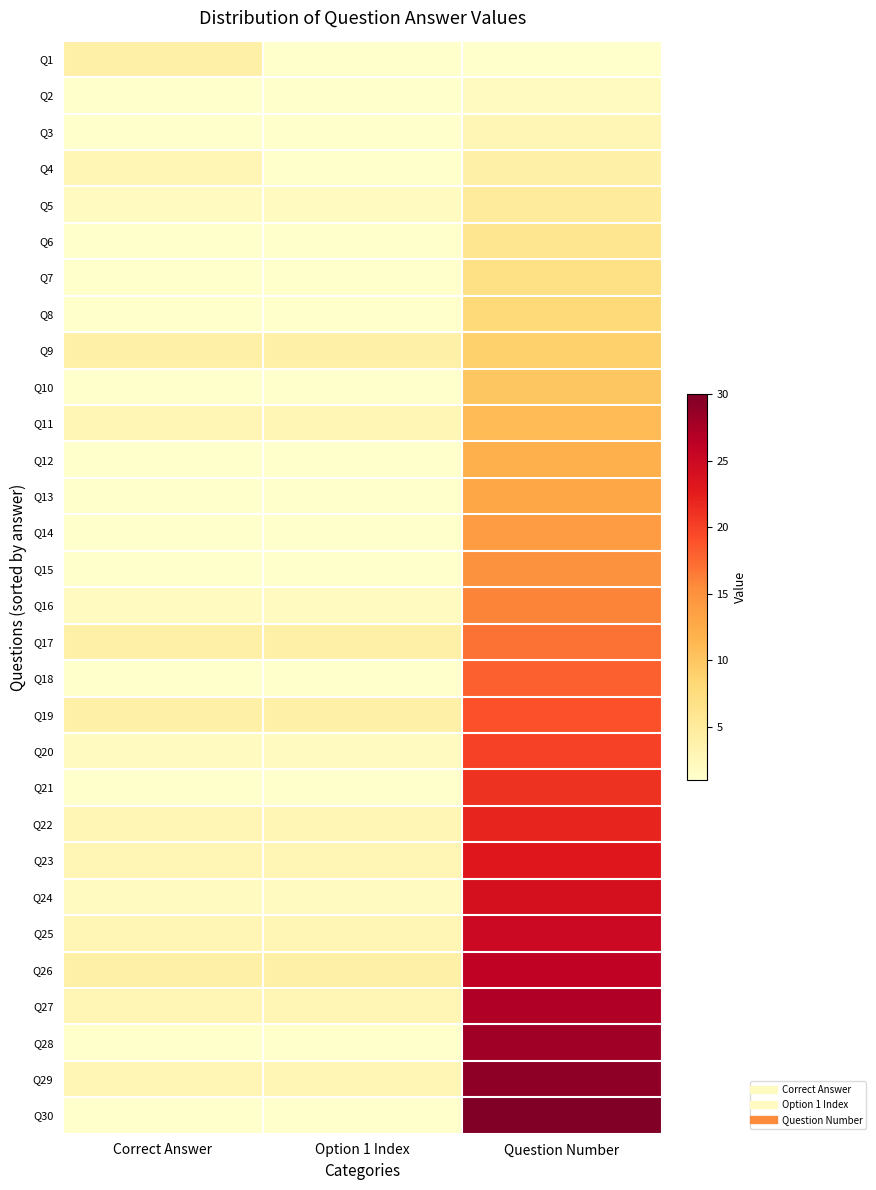

What is the approximate value of Q13 at Question Number, to the nearest 10?

10